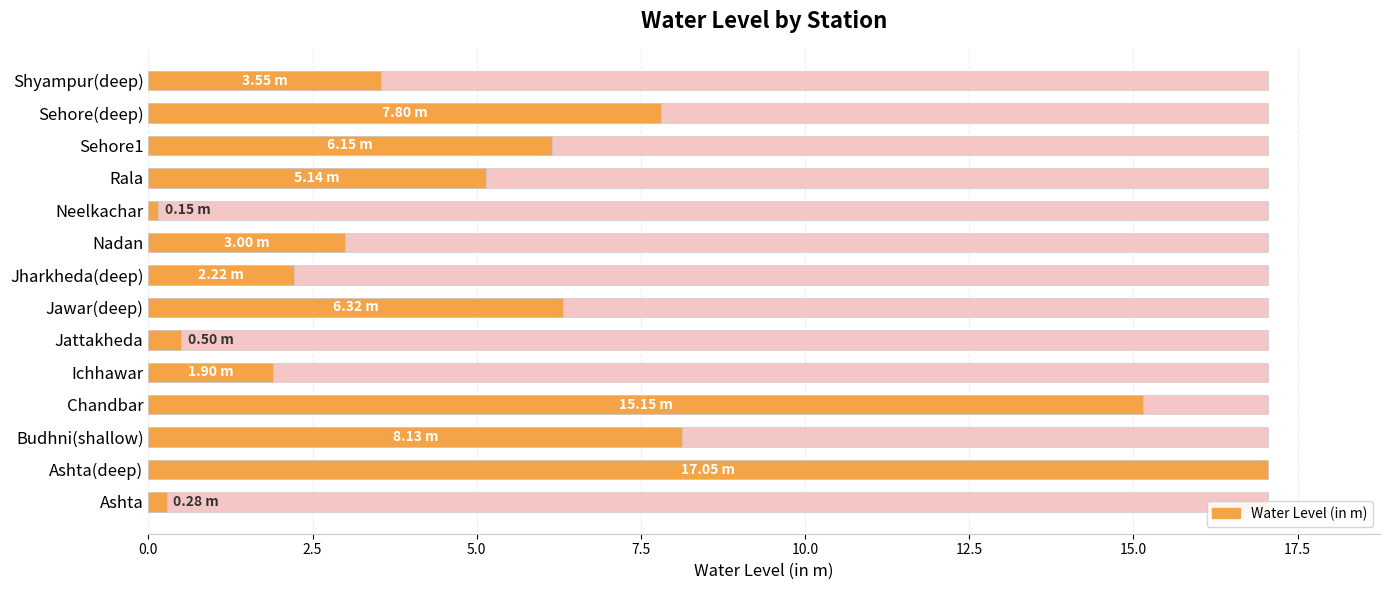

What position from the left is Ichhawar?

5